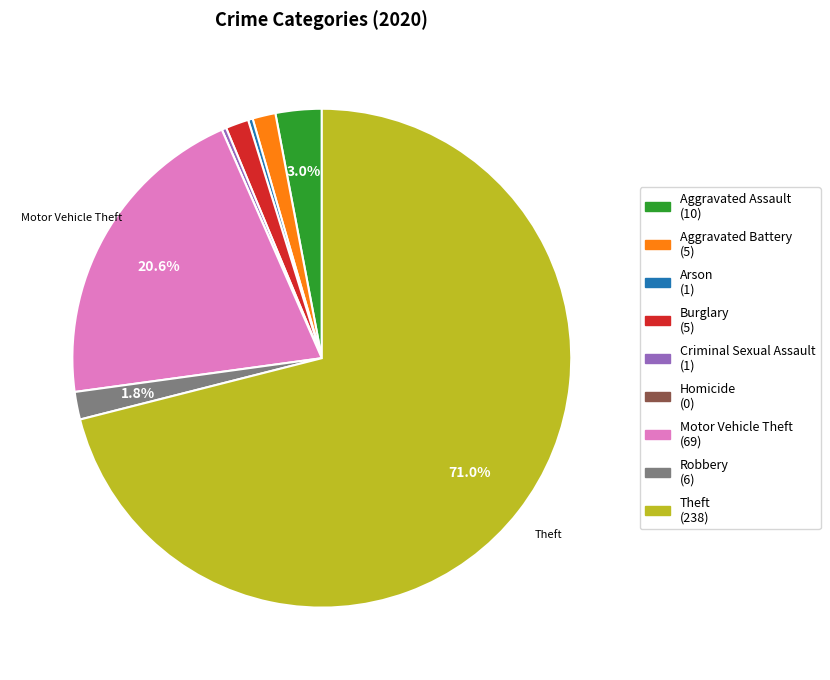

Which category has the biggest portion of the pie?

Theft